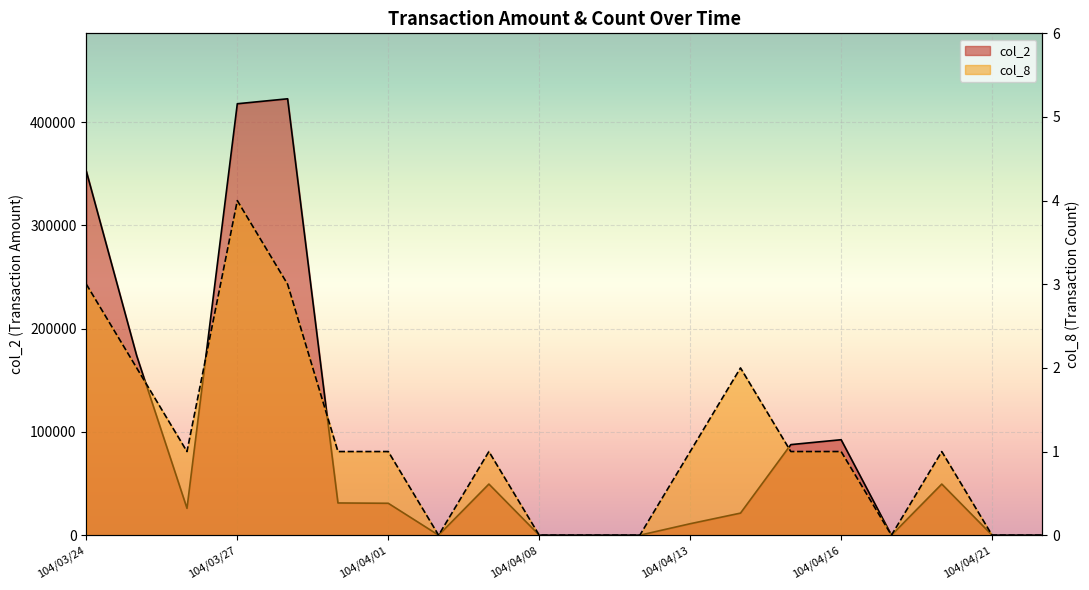

Reading left to right, list all the values displayed in this chart.

col_2: 352350	173830	26000	417710	422510	31200	30900	0	49500	0	0	0	11100	21380	87690	92430	0	49500	0	0
col_8: 3	2	1	4	3	1	1	0	1	0	0	0	1	2	1	1	0	1	0	0